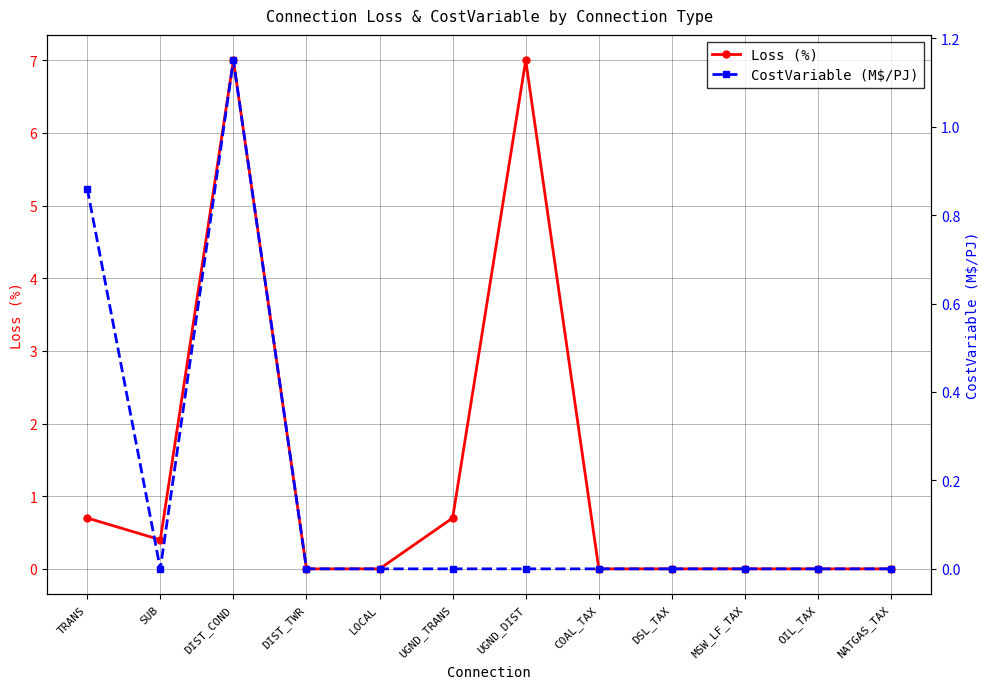

True or false: CostVariable (M$/PJ) has more than 0 interior local peaks.

True